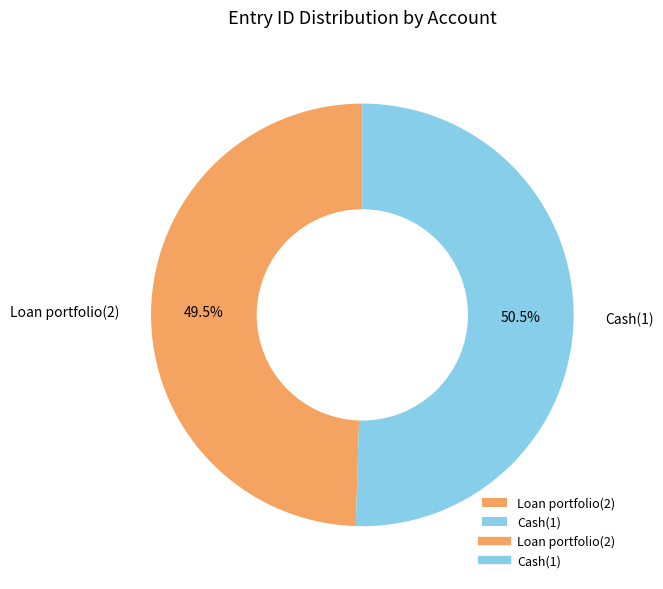

To the nearest percent, what is the difference between the largest and smallest slice percentages?

1%